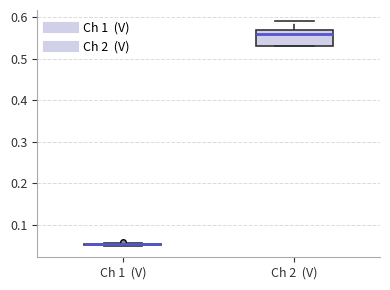

Where does the median line of the box for Ch 2 (V) sit on the y-axis? The values are not printed on the chart, so give them approximately, as read against the axis.

0.56